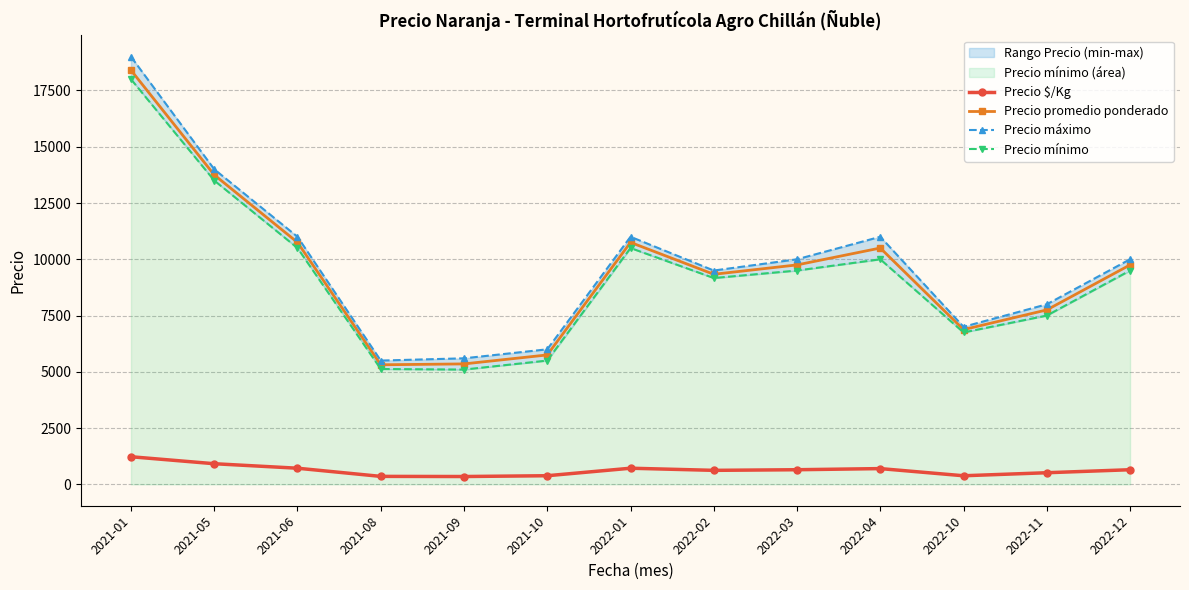

What is the label of the 5th point from the right?

2022-03